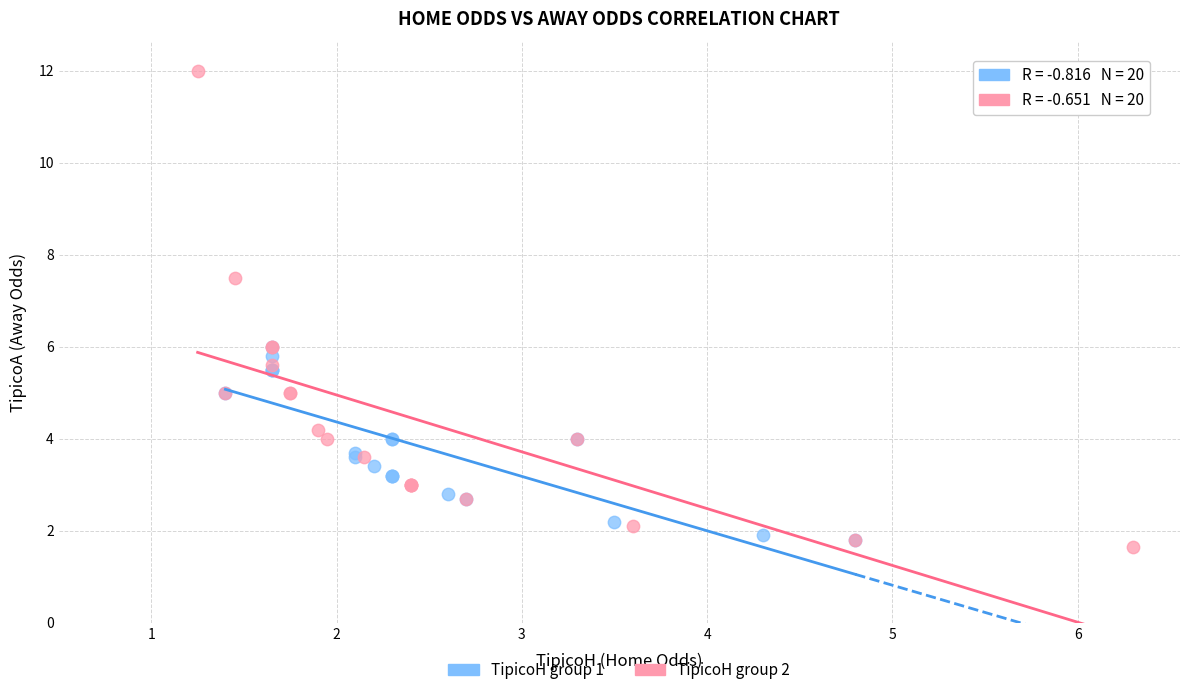

Which series has the largest Y range (max minus min)?

TipicoH group 2